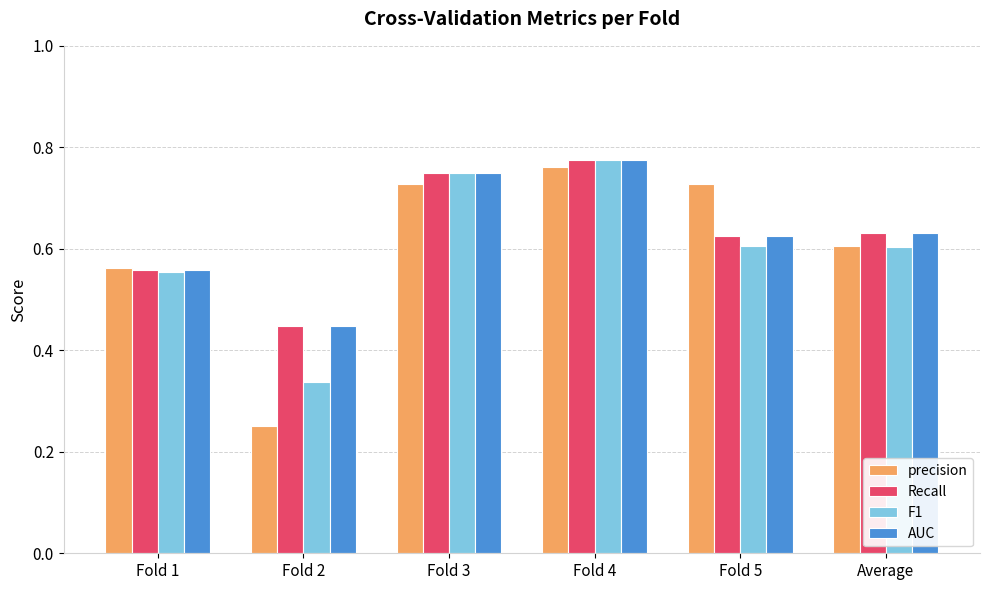

Which category has the highest value in the F1 series?

Fold 4